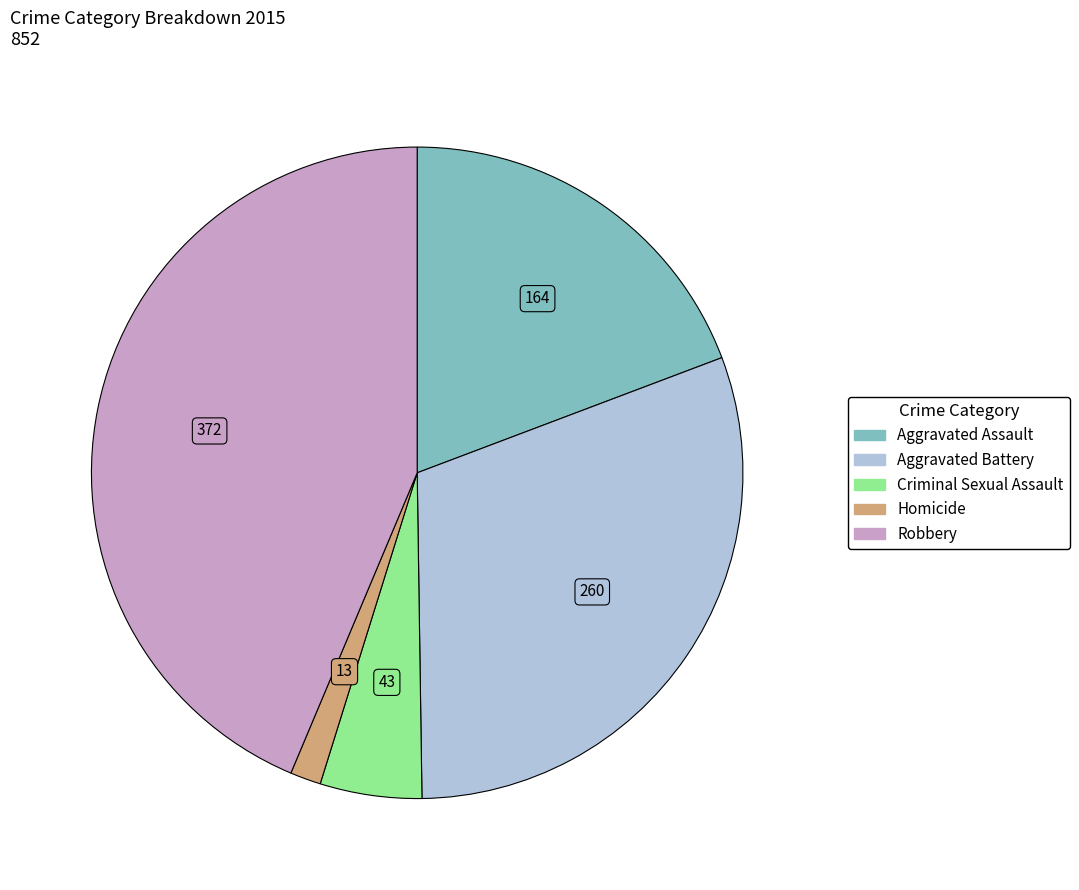

Is Robbery the majority of the pie?

No